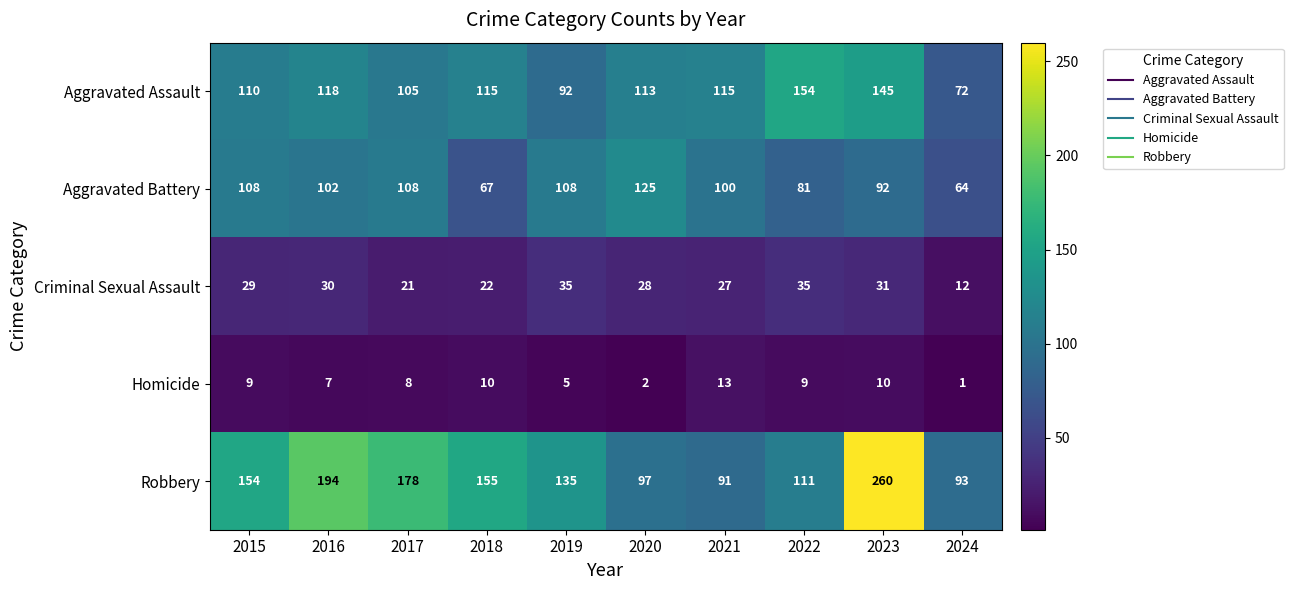

How many data points in Aggravated Battery are less than 102?

5